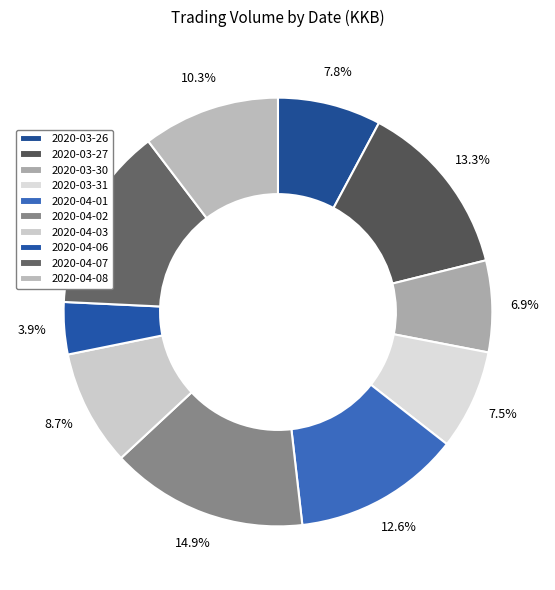

How many segments does this pie chart have?

10